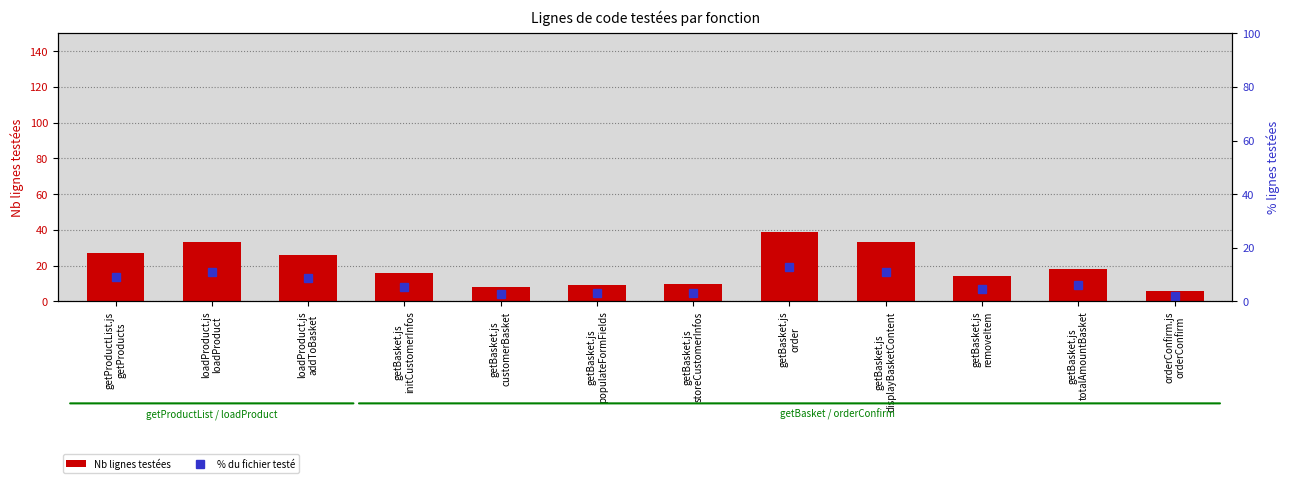

What is the label of the 1st bar from the right?

orderConfirm.js
orderConfirm